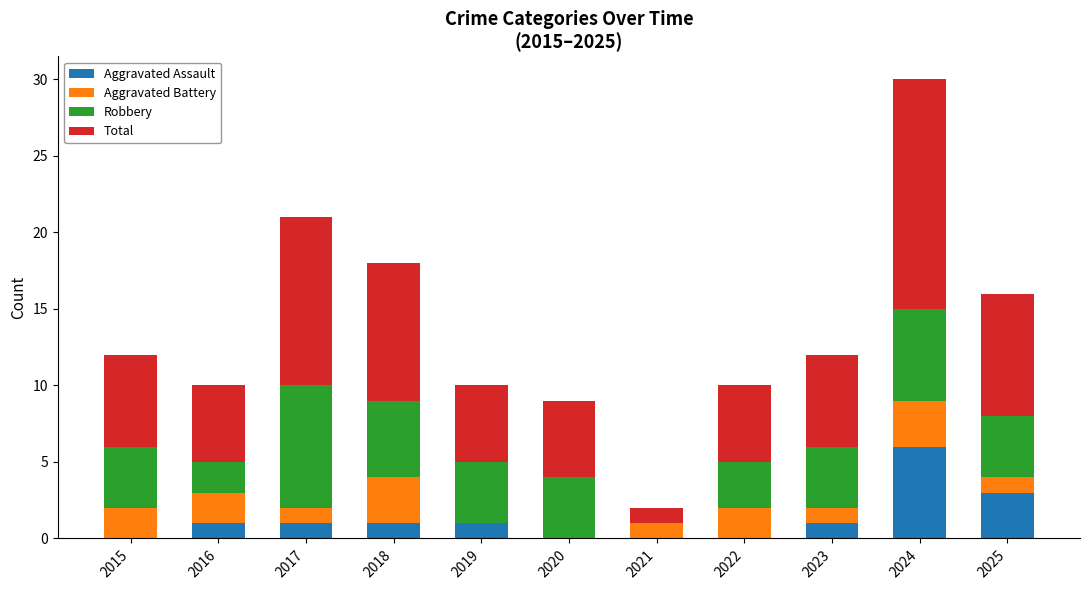

True or false: Aggravated Assault has a value of -4 at 2021.

False